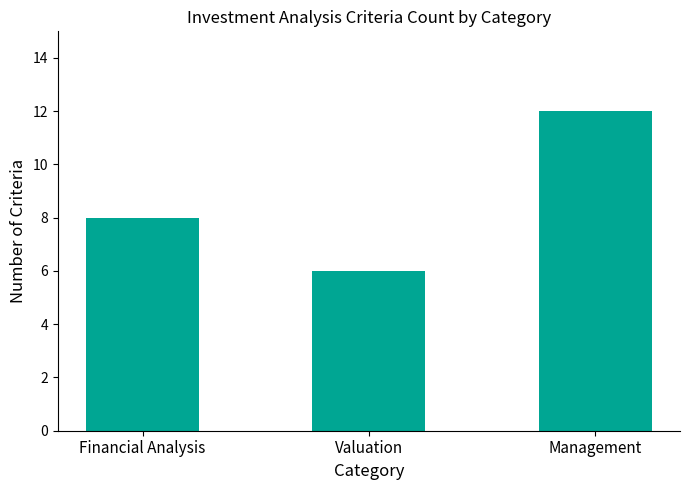

What value does the data have at Financial Analysis?

8